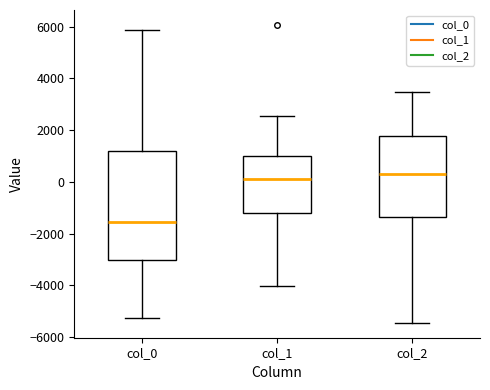

Reading left to right, transcribe this box plot: for each box, give where its median line is, the range the box spans, and where its two whiskers end, as read against the y-axis. The values are not printed on the chart, so give them approximately, as read against the axis.

col_0: median -1600, box -3000 to 1200, whiskers -5200 to 5800
col_1: median 200, box -1200 to 1000, whiskers -4000 to 2600
col_2: median 400, box -1400 to 1800, whiskers -5400 to 3400